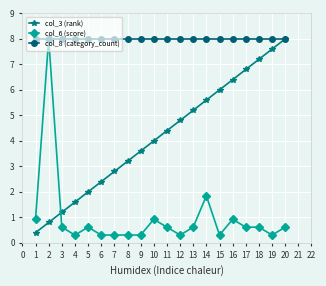

After their last crossing, which series has the higher values: col_6 (score) or col_3 (rank)?

col_3 (rank)